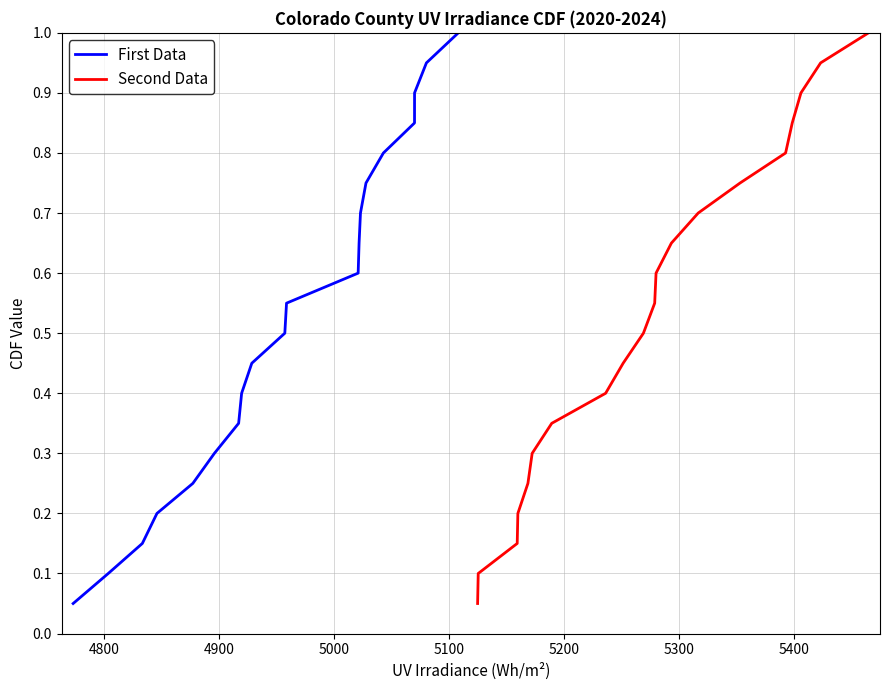

What is the highest value of the Second Data series?

1.0